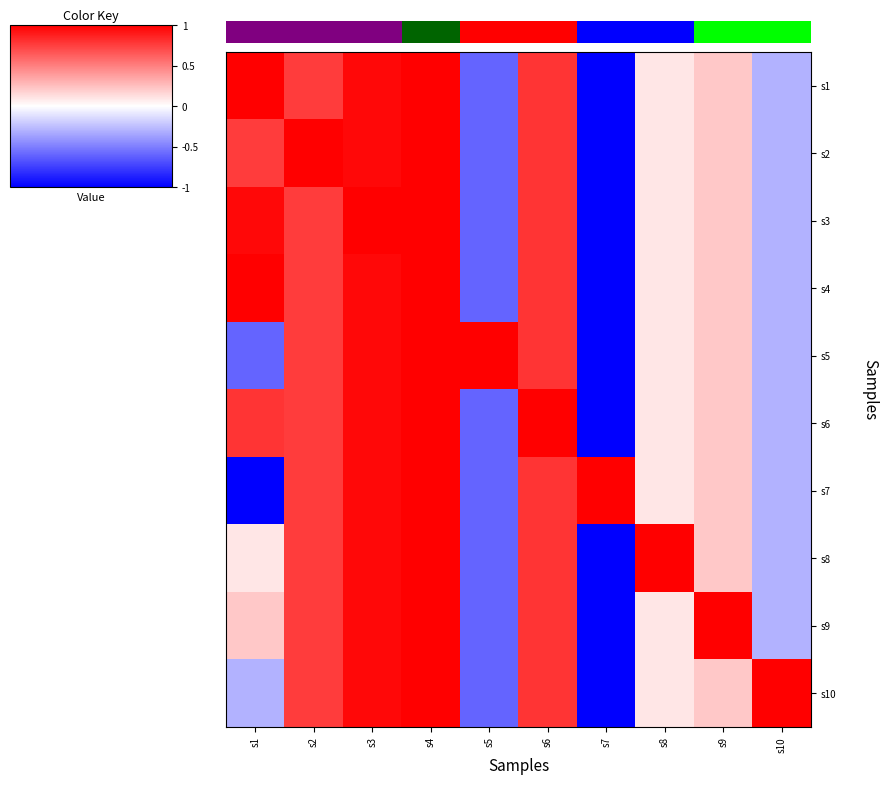

How many data points in s1 are less than 0?

3